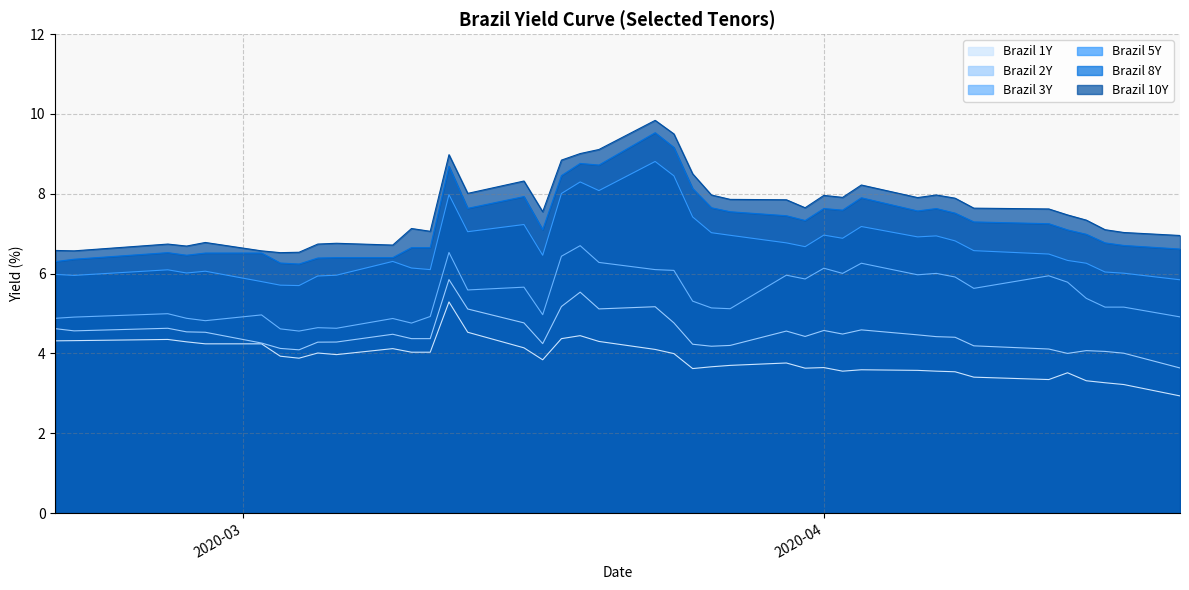

What is the lowest value of the Brazil 10Y series?

6.5